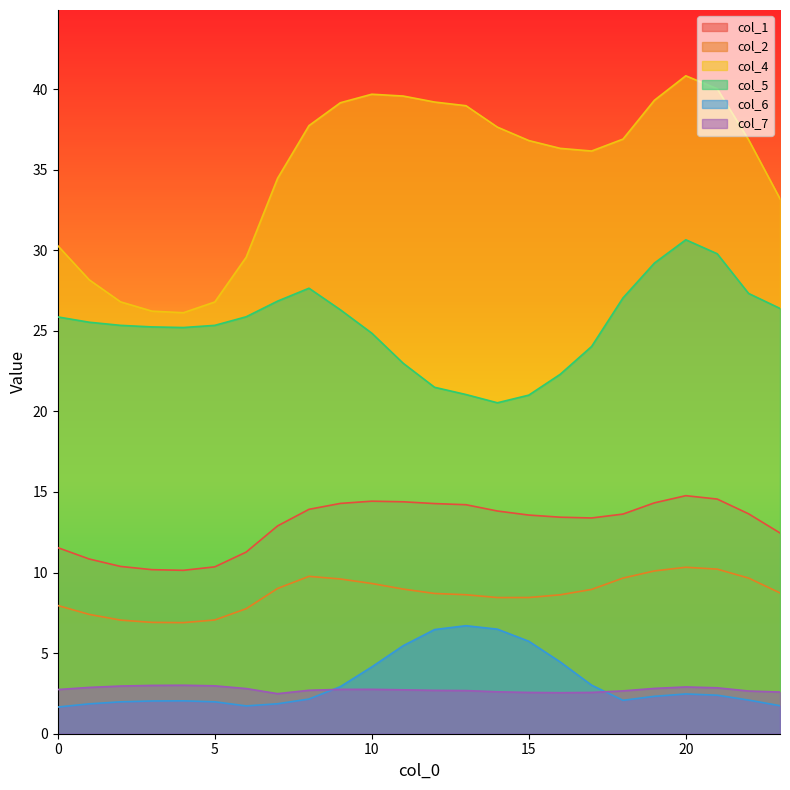

Reading left to right, extract all data points from this chart.

col_1: 11.5	10.8	10.4	10.2	10.1	10.4	11.3	12.9	13.9	14.3	14.4	14.4	14.3	14.2	13.8	13.6	13.4	13.4	13.6	14.3	14.8	14.6	13.6	12.5
col_2: 8.0	7.4	7.0	6.9	6.9	7.1	7.8	9.0	9.8	9.6	9.3	9.0	8.7	8.6	8.4	8.5	8.6	9.0	9.7	10.1	10.3	10.2	9.7	8.7
col_4: 30.3	28.2	26.8	26.2	26.1	26.8	29.6	34.5	37.7	39.1	39.7	39.6	39.2	39.0	37.6	36.8	36.3	36.2	36.9	39.3	40.8	40.0	36.9	33.2
col_5: 25.9	25.5	25.3	25.2	25.2	25.3	25.9	26.8	27.6	26.3	24.9	23.0	21.5	21.0	20.5	21.0	22.3	24.0	27.0	29.2	30.6	29.8	27.3	26.4
col_6: 1.7	1.9	2.0	2.0	2.0	2.0	1.7	1.9	2.2	2.9	4.1	5.5	6.5	6.7	6.5	5.7	4.5	3.0	2.1	2.3	2.5	2.4	2.1	1.7
col_7: 2.7	2.9	3.0	3.0	3.0	3.0	2.8	2.5	2.7	2.8	2.8	2.7	2.7	2.7	2.6	2.6	2.5	2.6	2.7	2.8	2.9	2.8	2.6	2.6